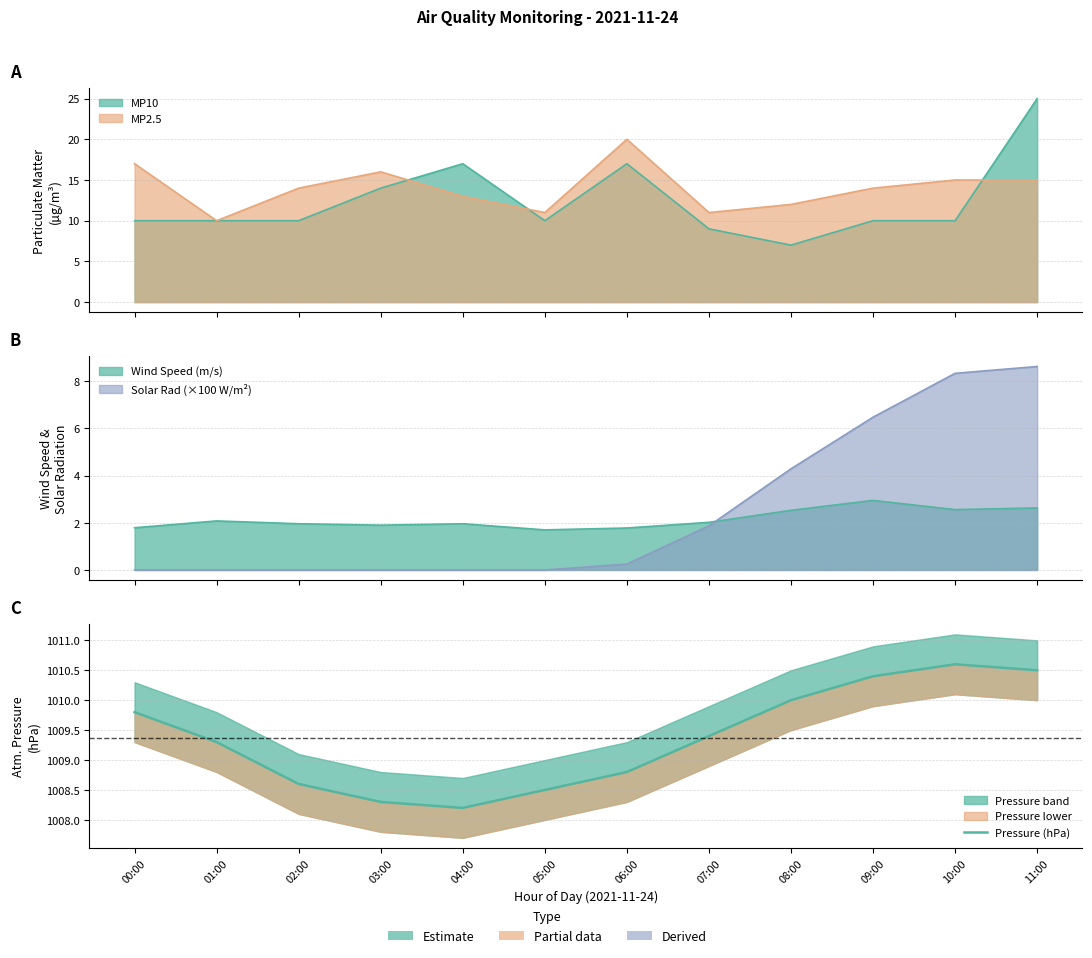

What is the average value?

1009.4